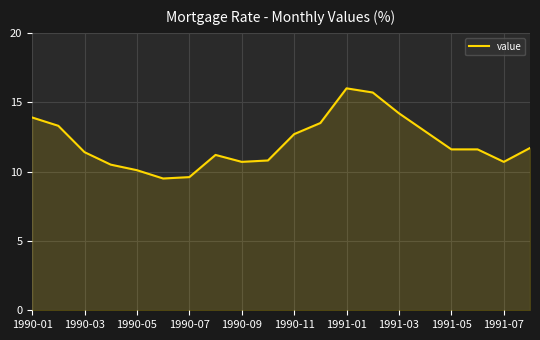

What is the greatest value displayed?

16.0